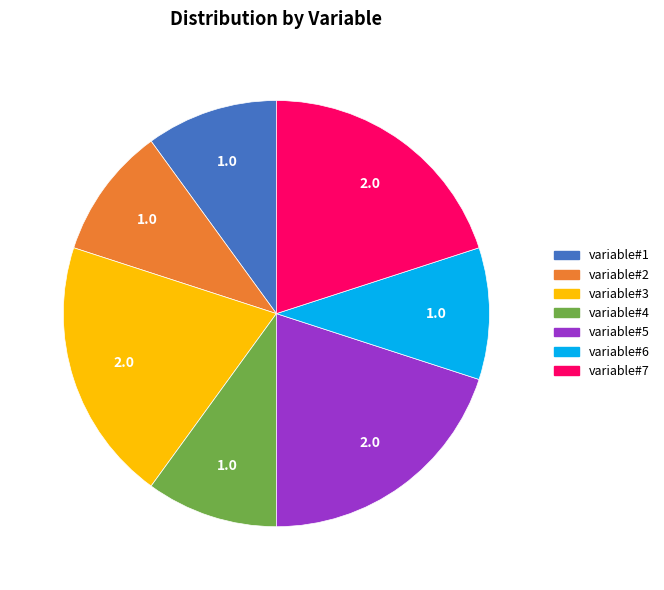

Do variable#5 and variable#3 together represent more than half of the pie?

No